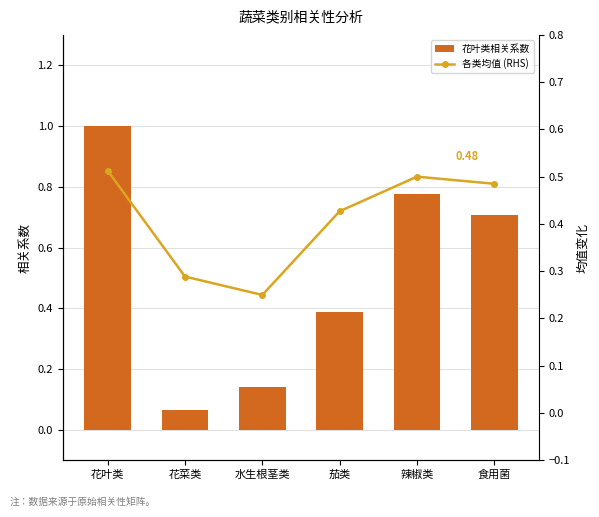

The 花叶类相关系数 series shows 0.4 at 食用菌. True or false?

False